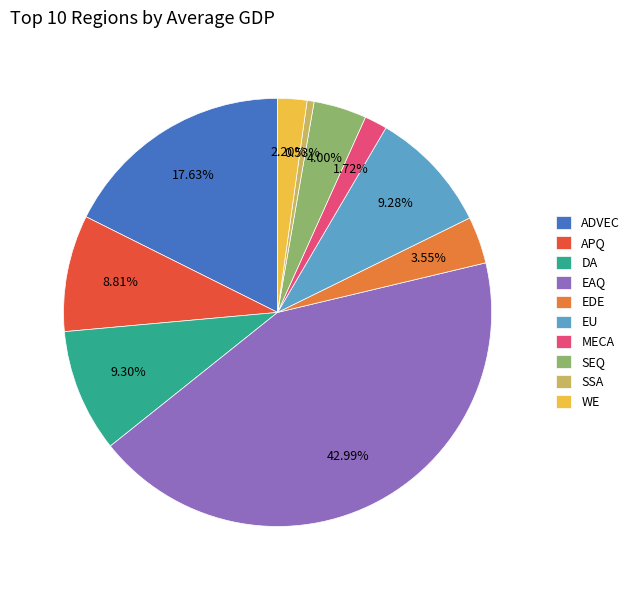

Is WE the majority of the pie?

No